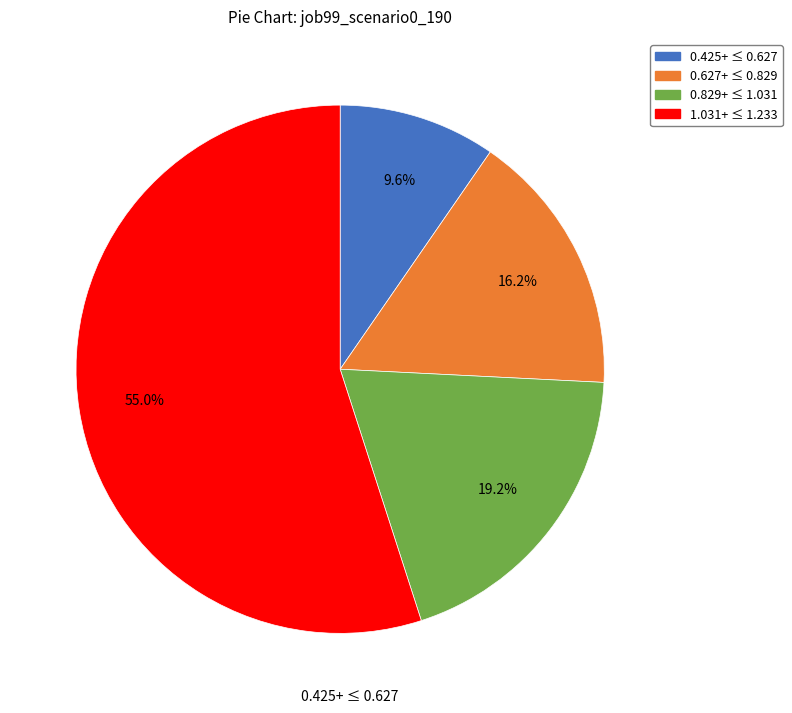

To the nearest percent, what is the average slice percentage?

25%